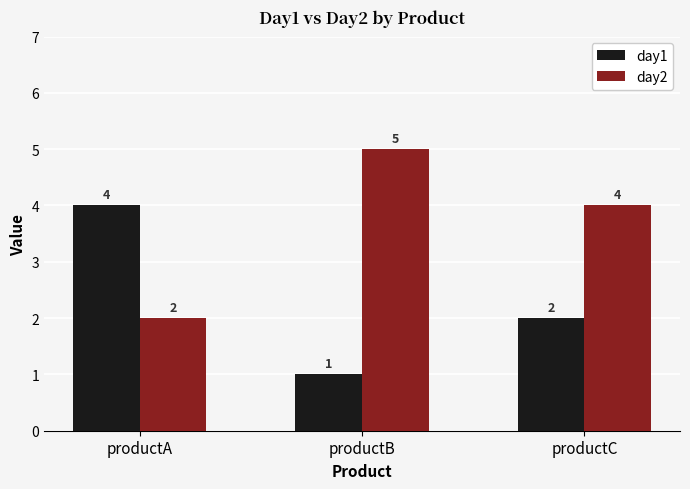

Reading left to right, transcribe all the data shown in this chart.

day1: 4	1	2
day2: 2	5	4